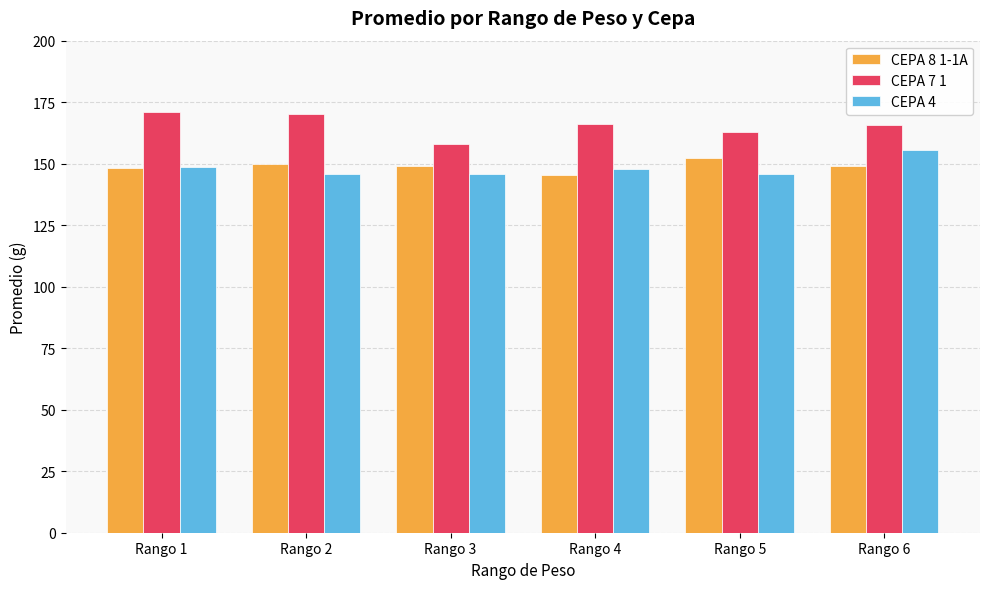

What is the difference between the maximum and minimum values in the CEPA 7 1 series?

12.9